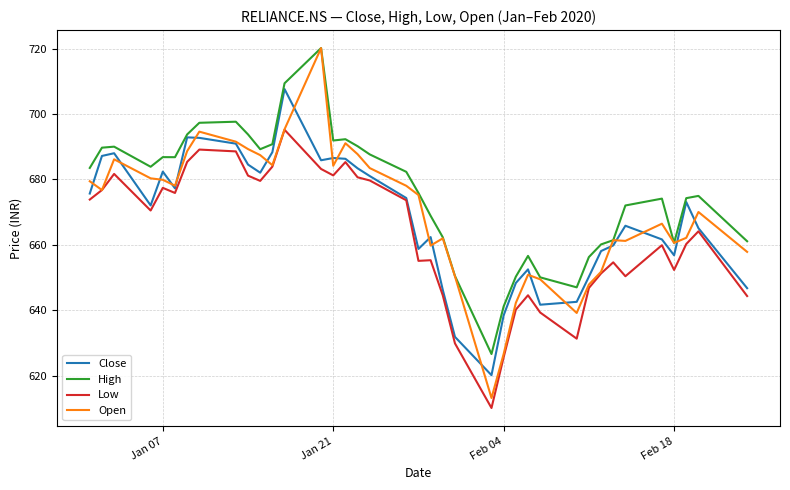

Which series has the largest range (max minus min)?

Open